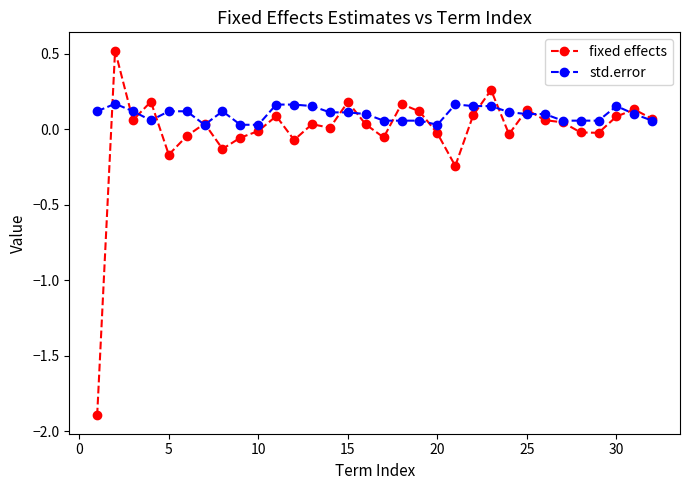

What is the sum of all fixed effects values?

-0.4